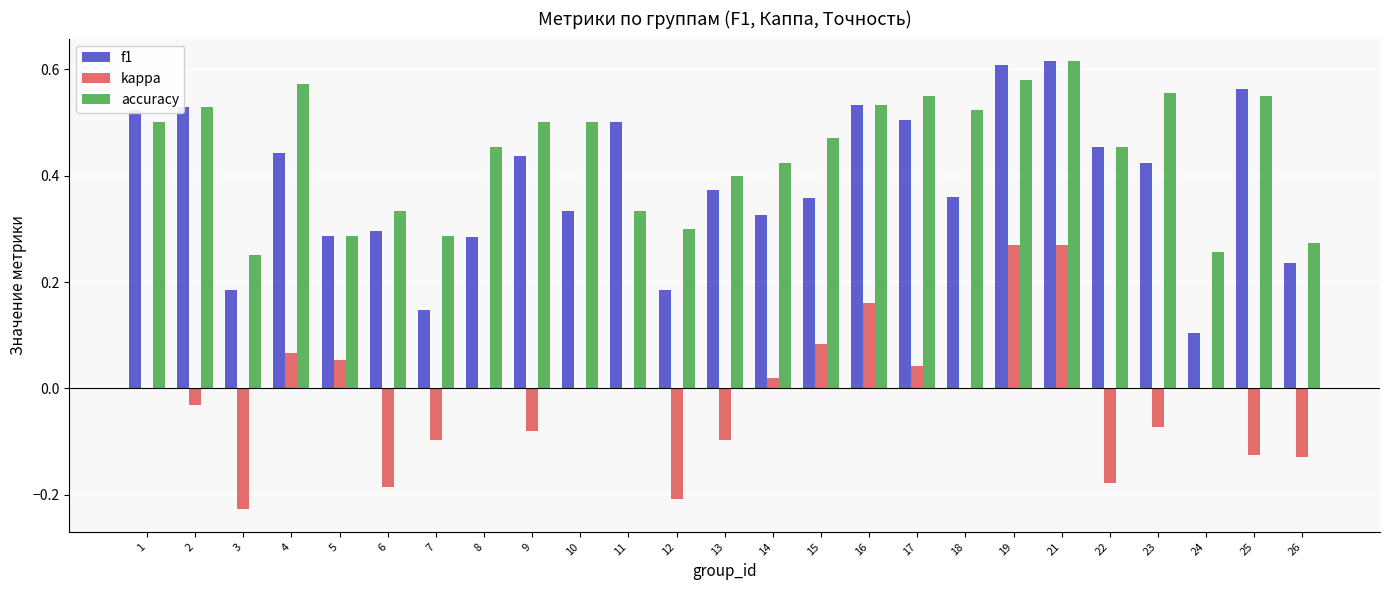

At which category is the sum across all series the highest?

21